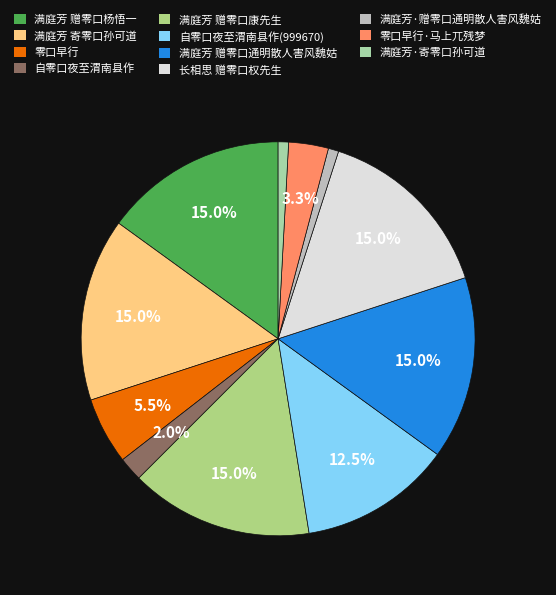

How many slices are in this pie chart?

11